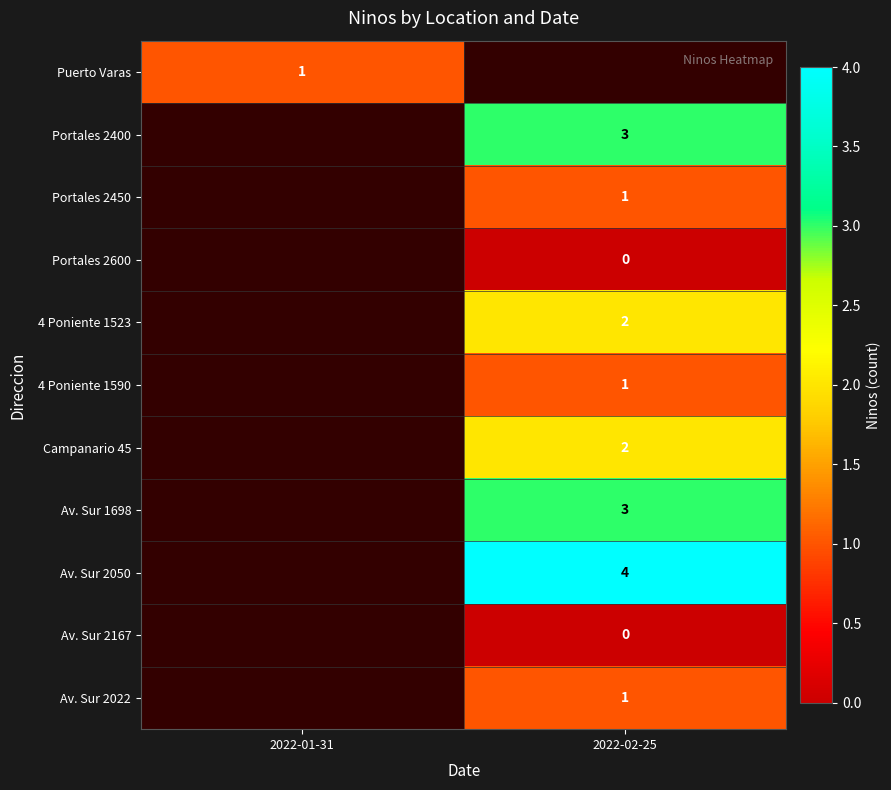

Count the number of categories in the chart.

2